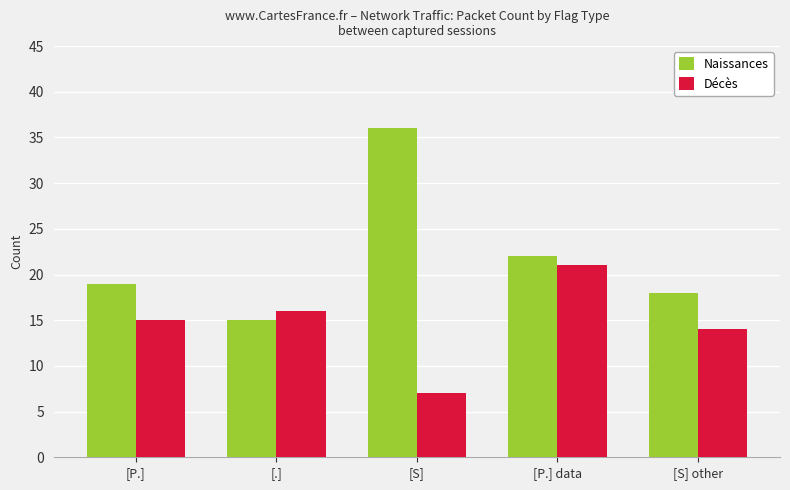

What is the sum of the Naissances values at [P.] data and [S] other?

40